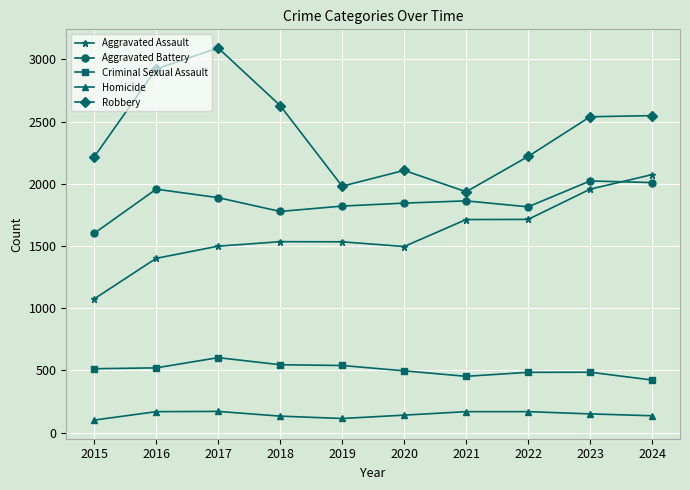

What is the maximum value for Homicide?

171